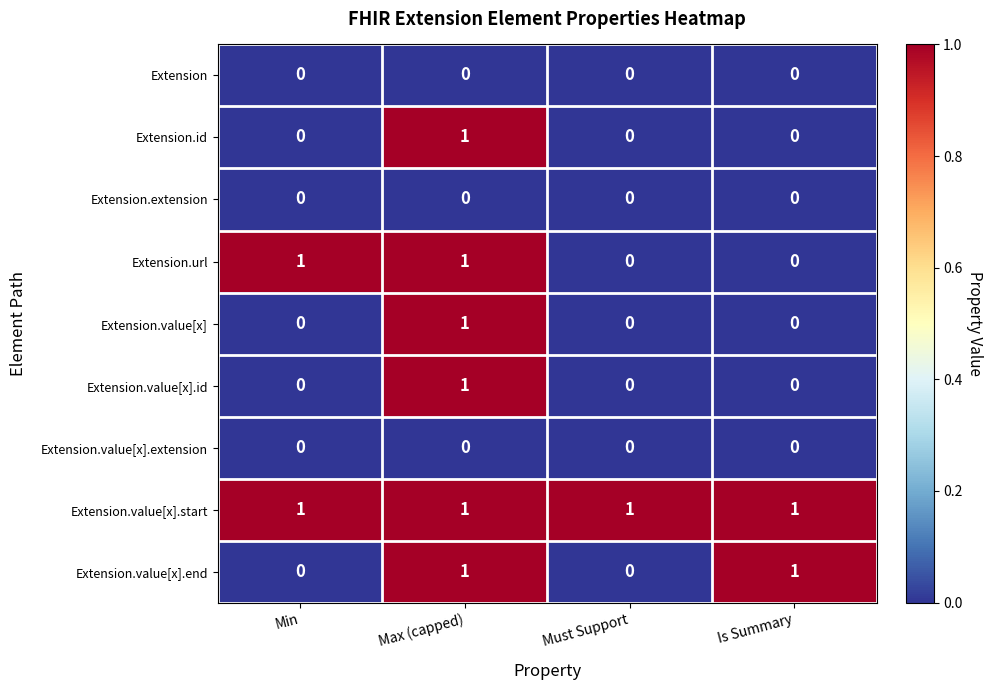

At which category is the sum across all series the highest?

Max (capped)